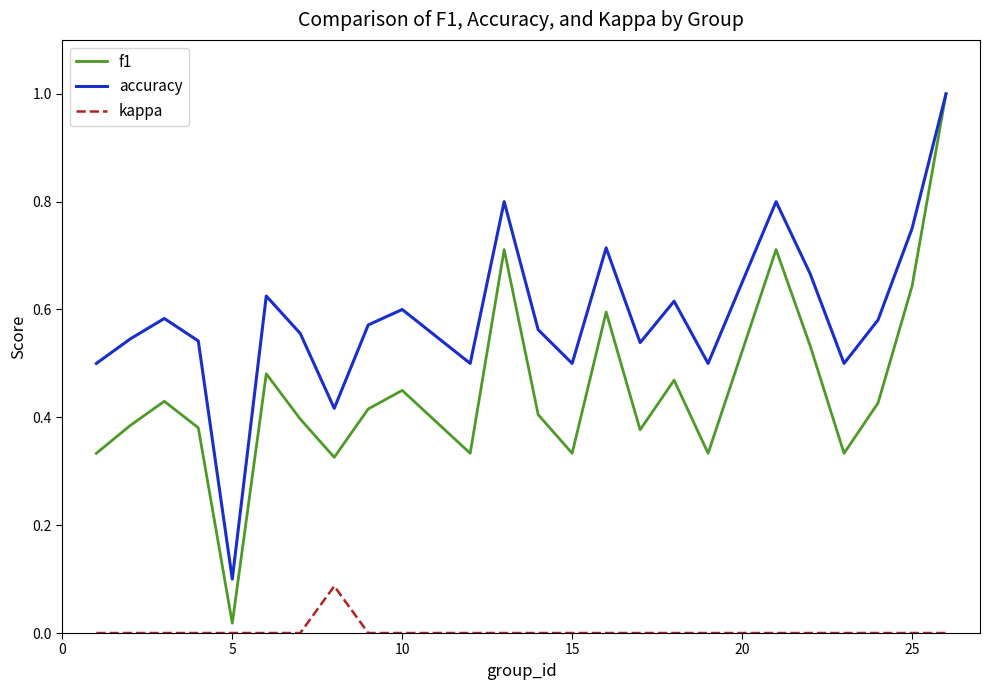

Which series has the largest total across all categories?

accuracy